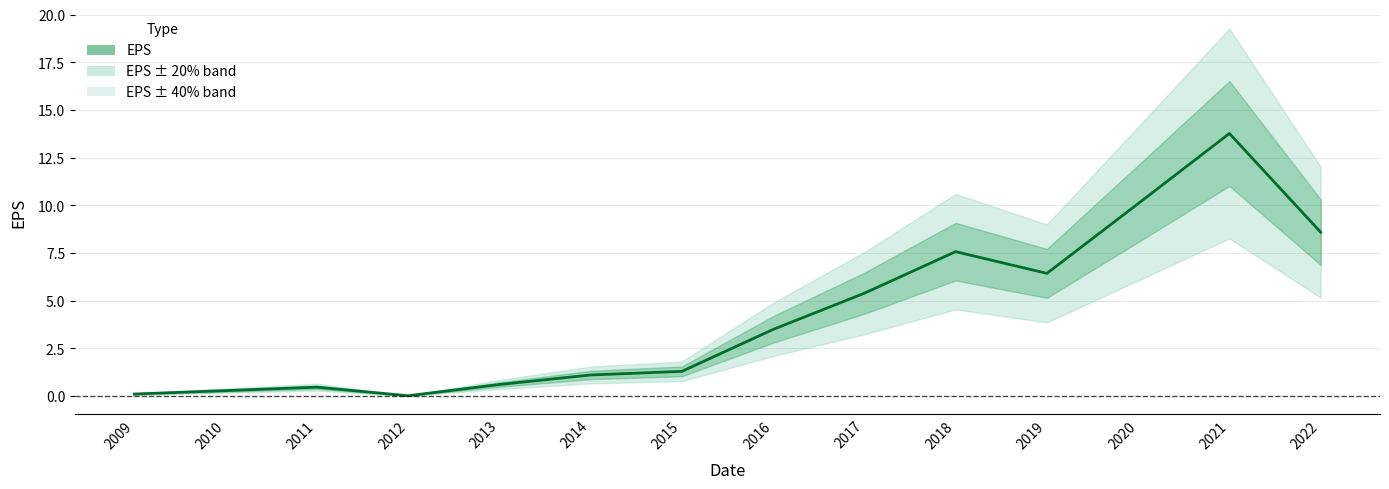

Read the value at 2011.

0.5